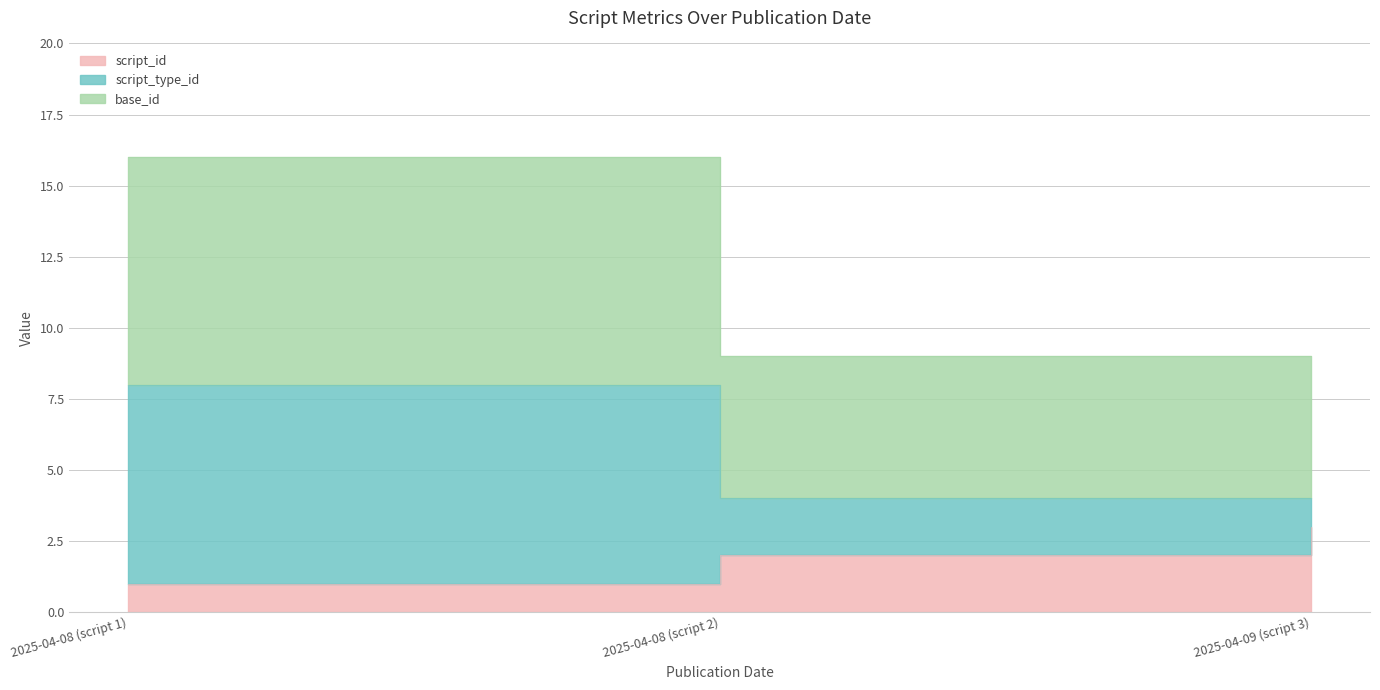

What is the sum of all script_id values?

6